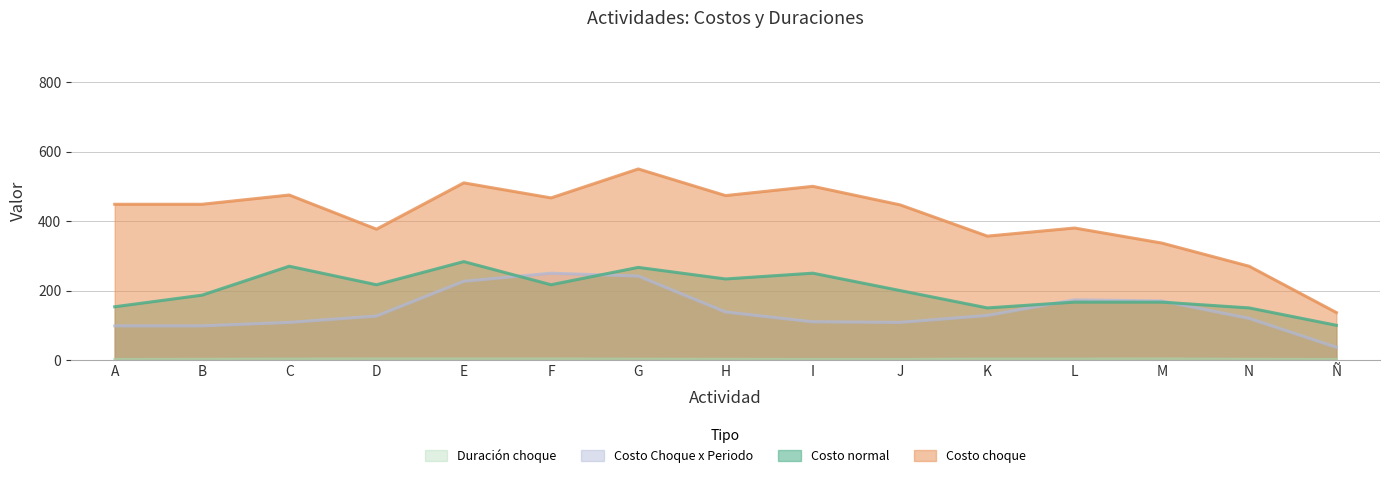

The value of Costo choque at C is 475.0. True or false?

True